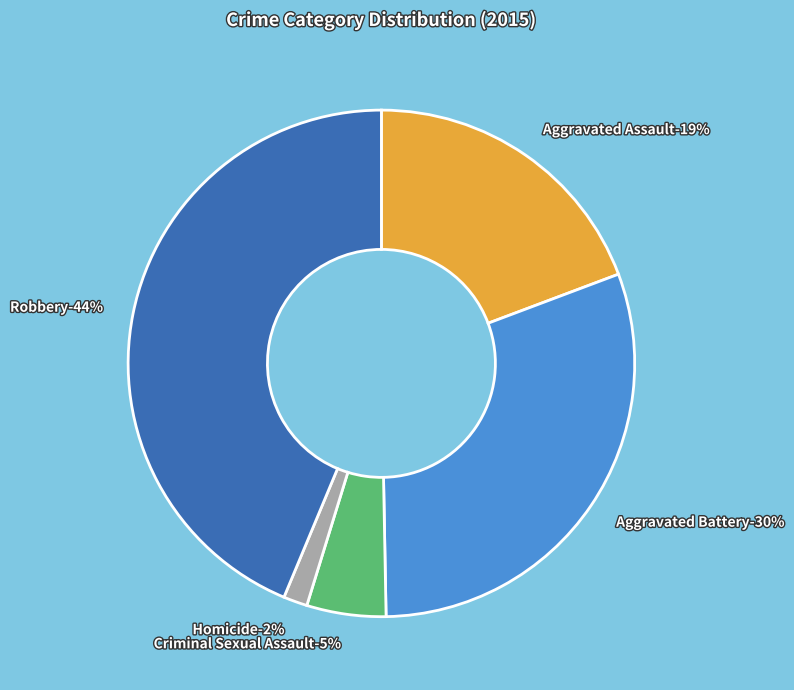

To the nearest percent, what percentage of the pie is Criminal Sexual Assault?

5%